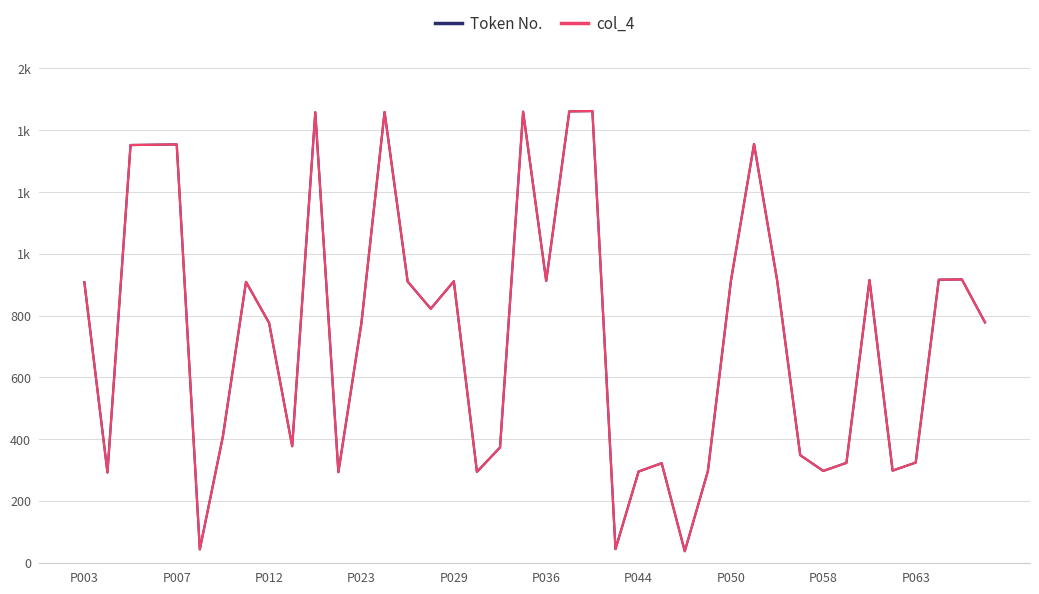

What is the difference between the maximum and second lowest values in the col_4 series?

1419